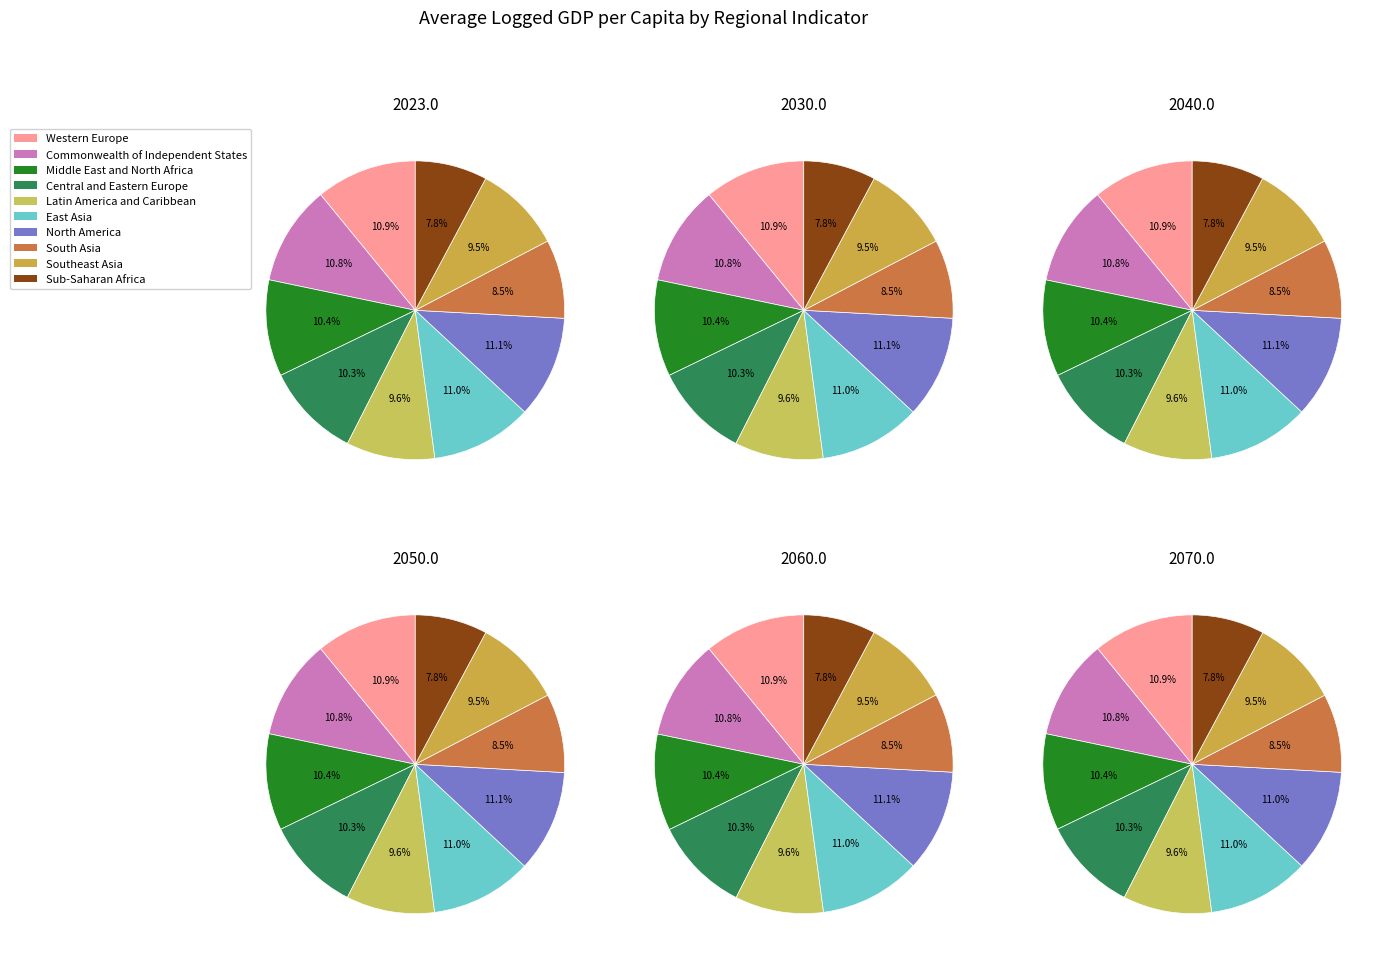

Which slice is the smallest?

Sub-Saharan Africa